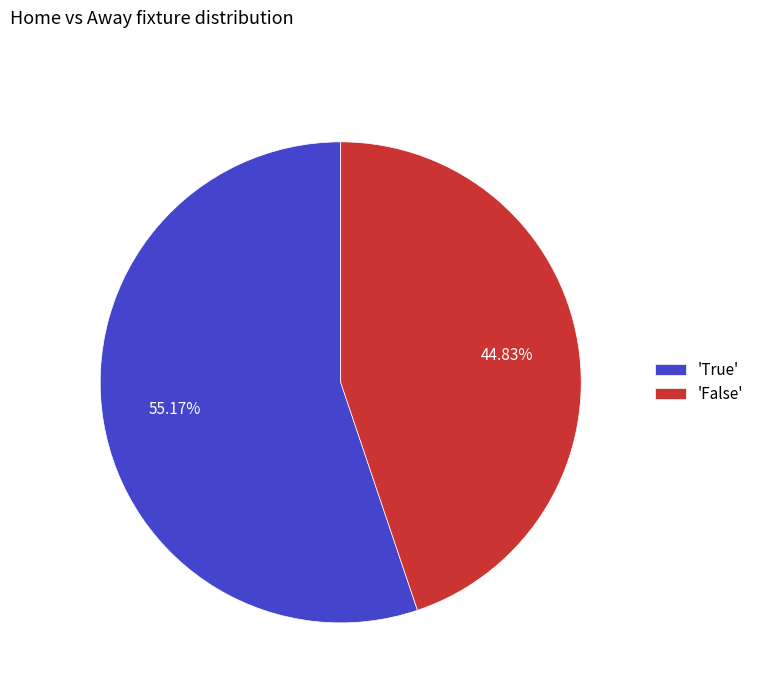

What is the smallest slice in the pie chart?

'False'